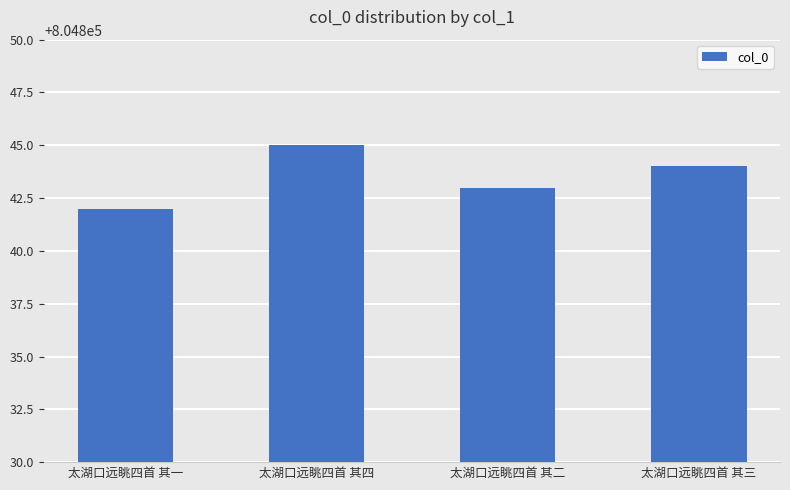

Rank the categories by value from highest to lowest.

太湖口远眺四首 其四, 太湖口远眺四首 其三, 太湖口远眺四首 其二, 太湖口远眺四首 其一